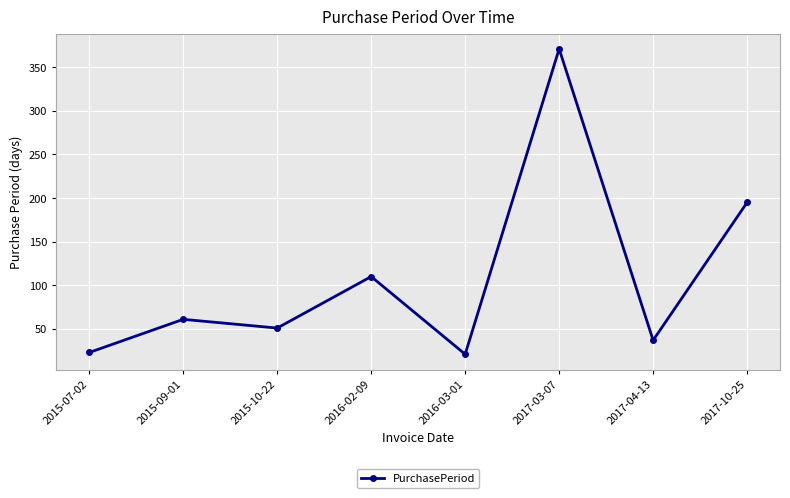

What is the approximate value at 2017-03-07?

371